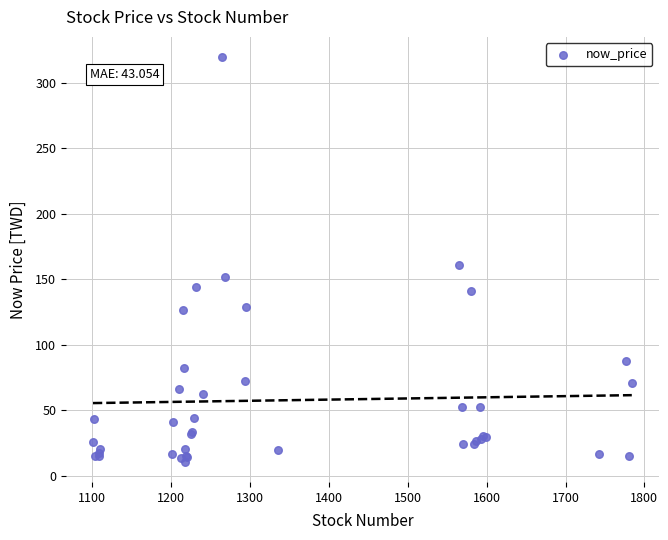

What Y value in the scatter plot is closest to 165?

160.5